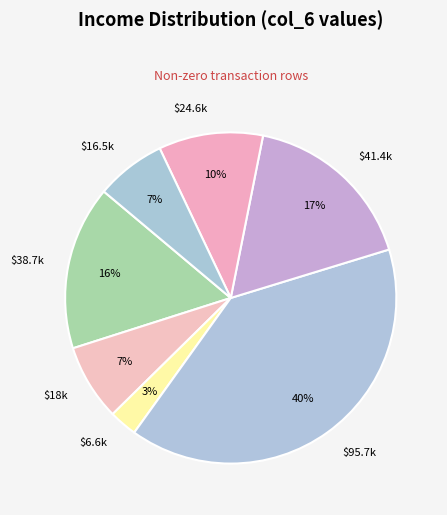

Is there a majority slice in this chart?

No